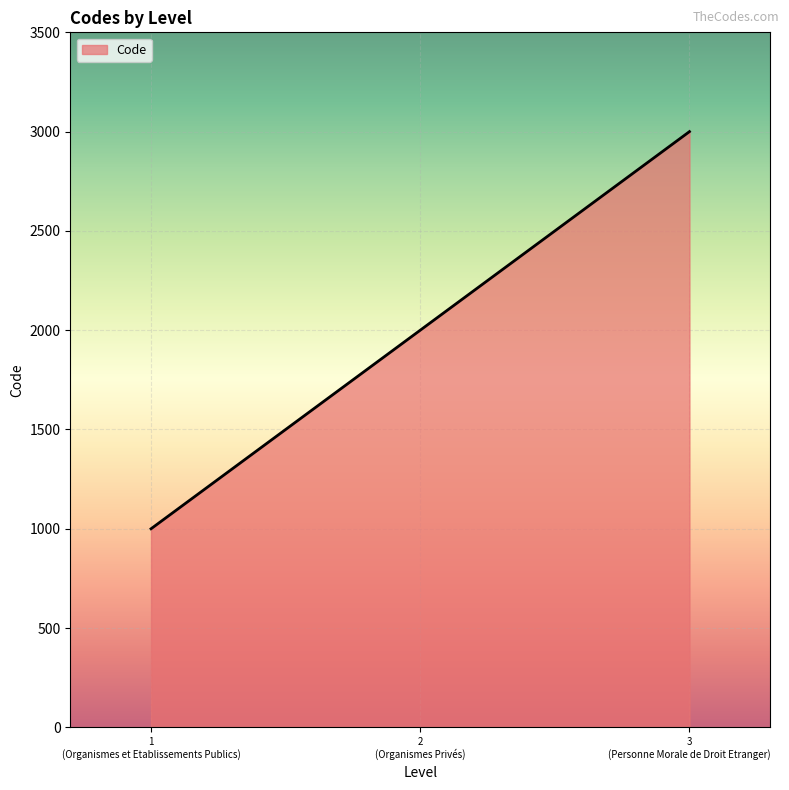

What is the difference between the maximum and minimum values?

2000